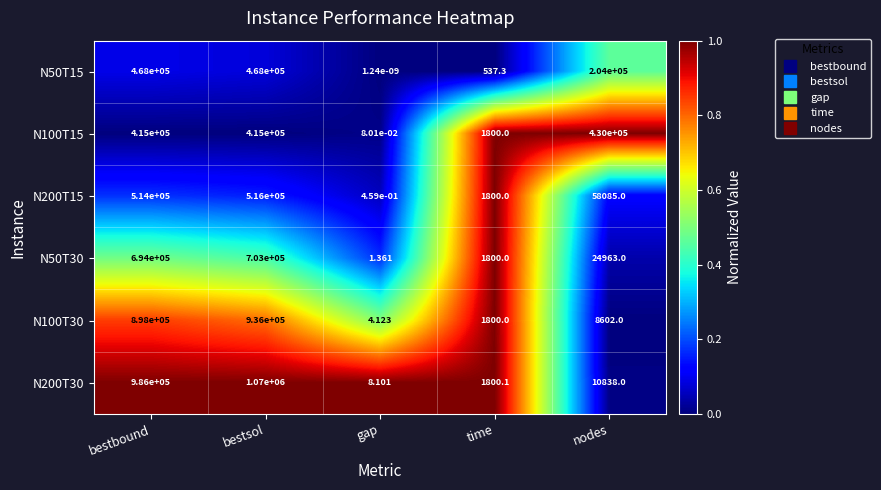

Which label corresponds to the smallest value in the chart?

gap